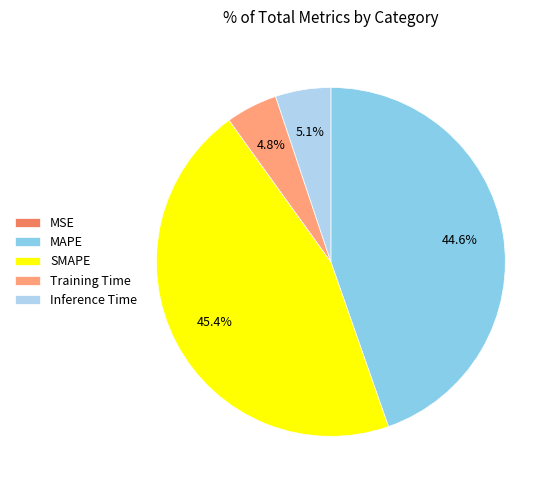

Which category has the biggest portion of the pie?

SMAPE